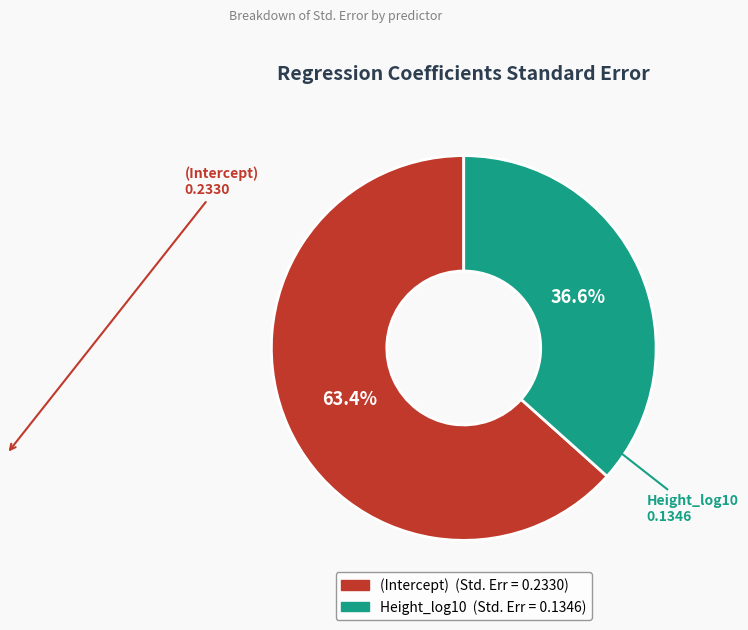

How many slices are in this pie chart?

2